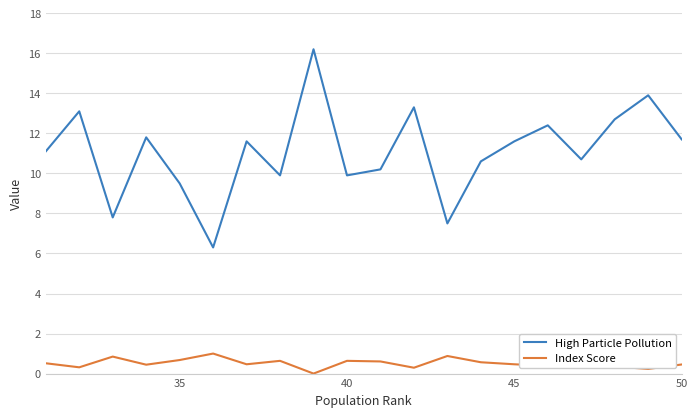

How many data points in Index Score are above 0?

19